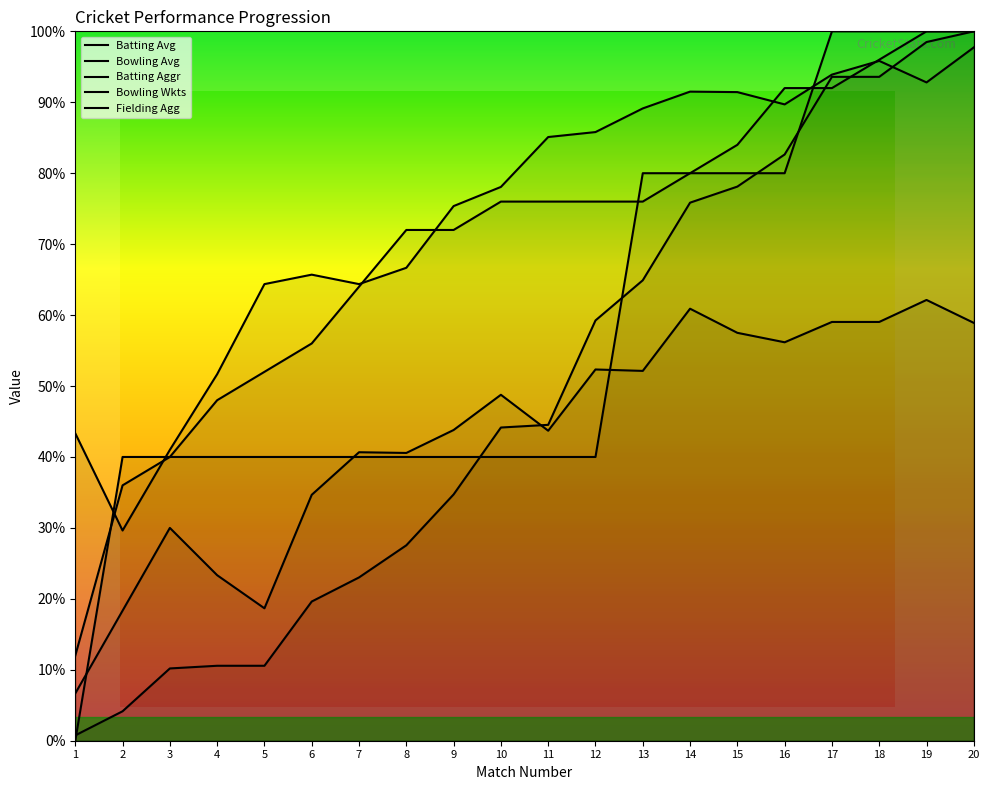

What are all the series names shown in the legend?

Batting Avg, Bowling Avg, Batting Aggr, Bowling Wkts, Fielding Agg